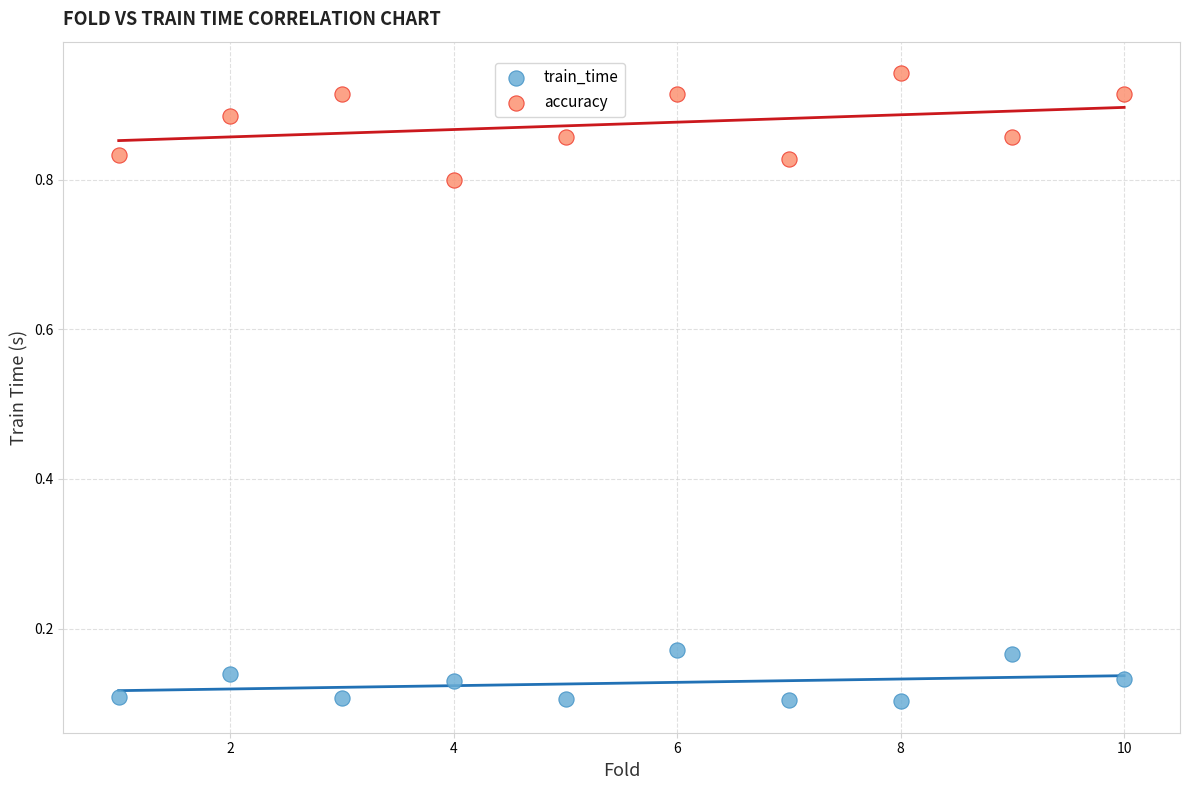

Which series contains the highest Y value?

accuracy